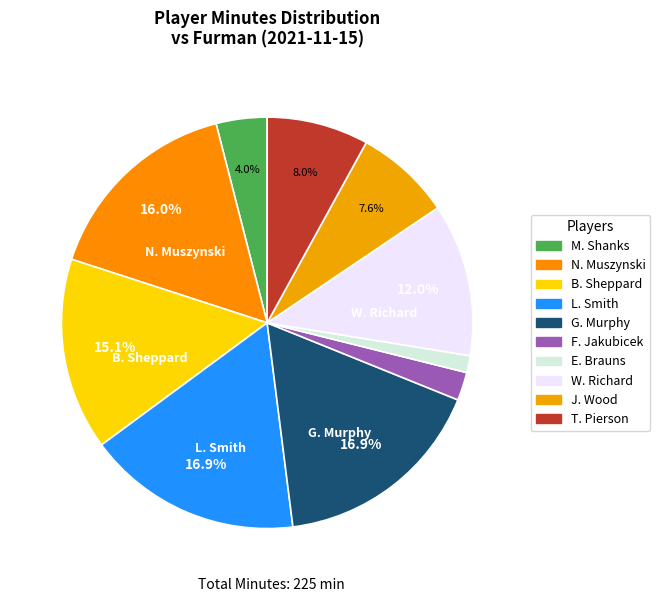

Is it true that G. Murphy is 17% of the pie?

True